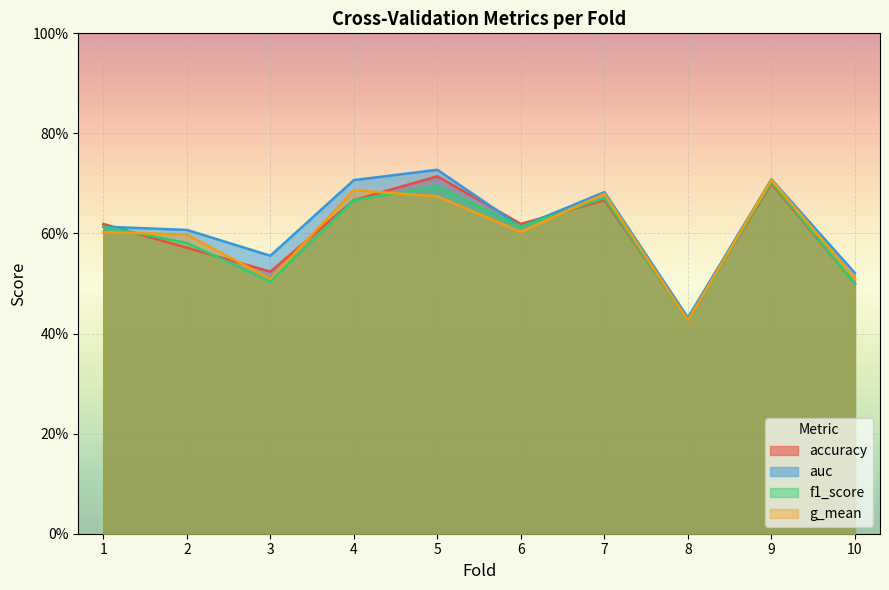

True or false: accuracy has a value of 1.0 at 5.

False